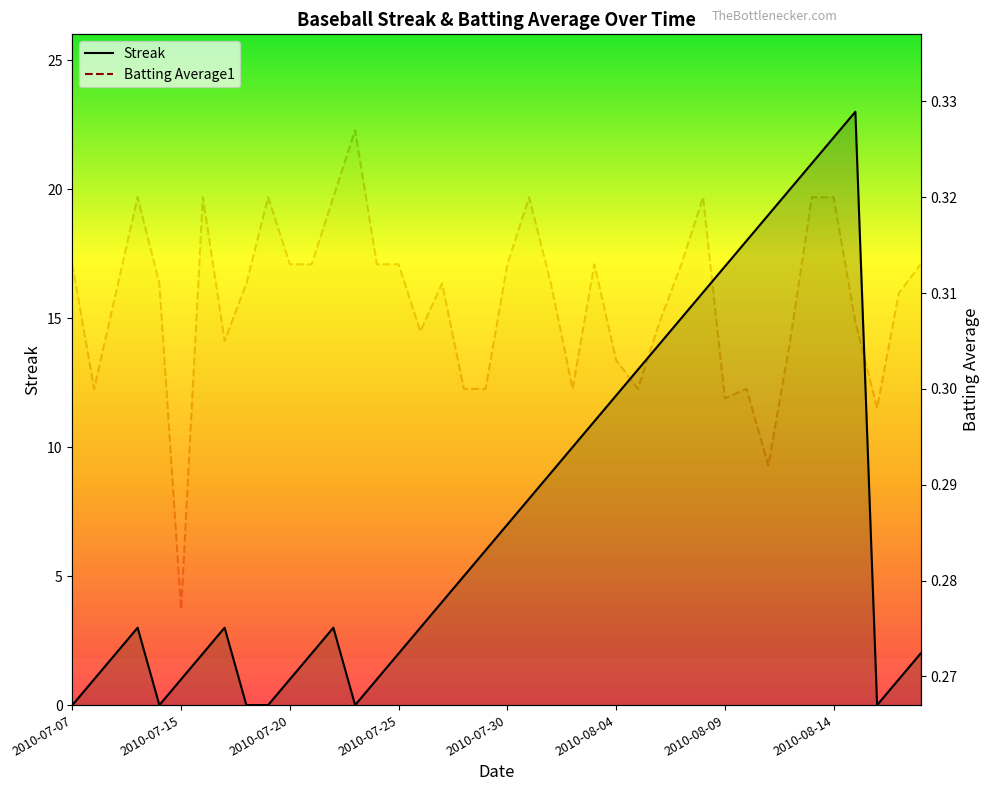

Does the chart have visible grid lines?

No